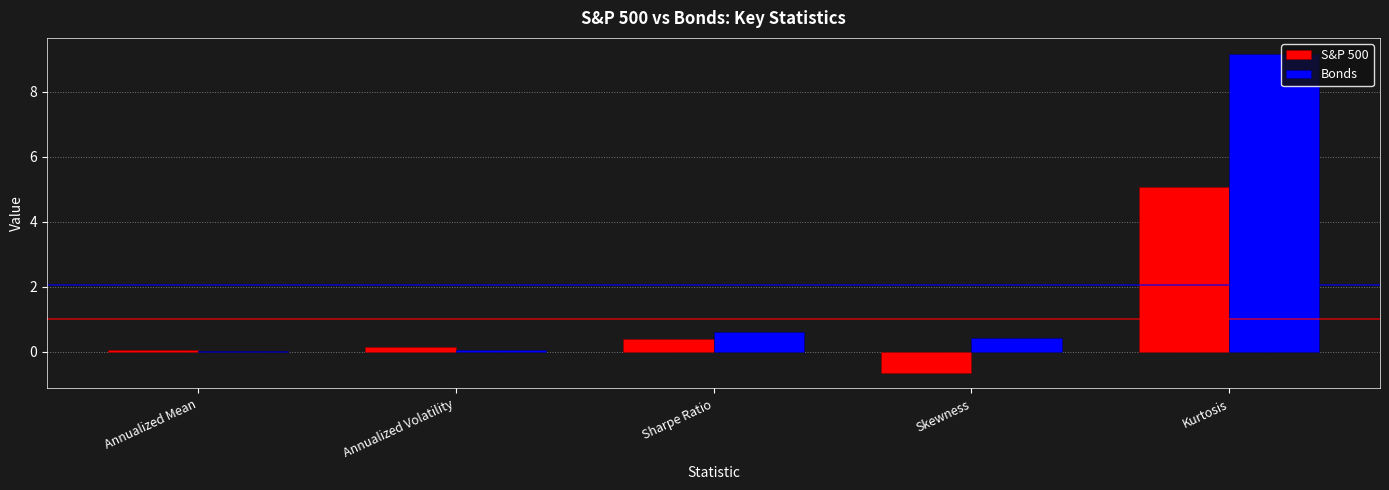

Does the chart contain stacked bars?

No